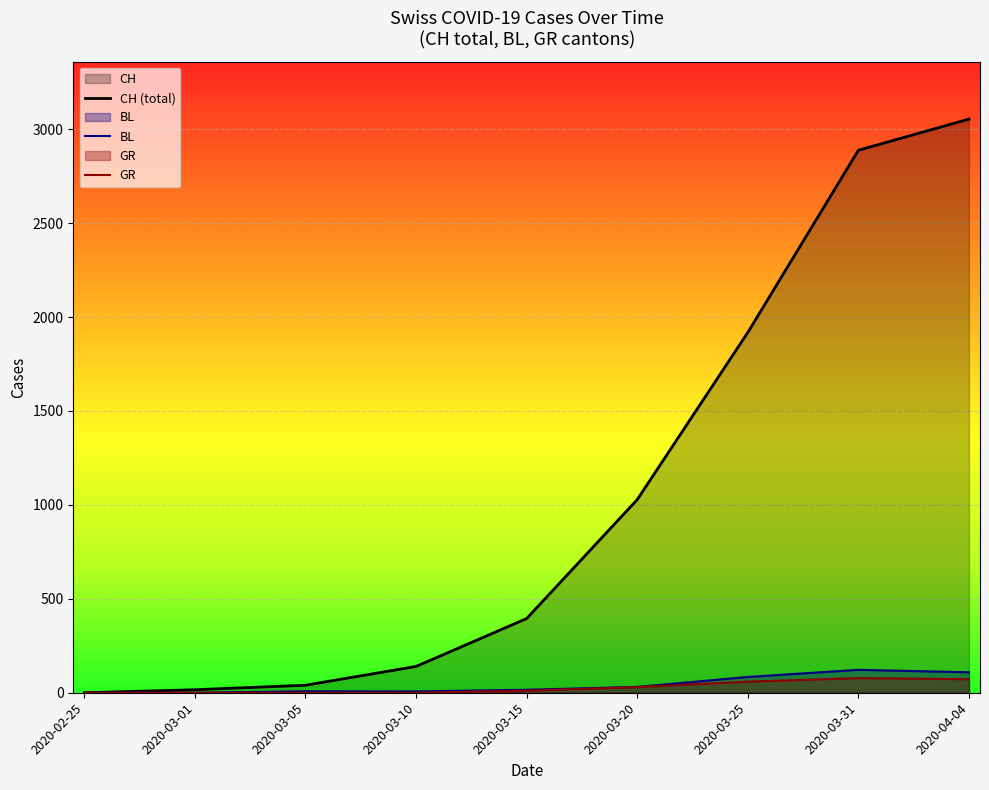

The value of CH (total) at 2020-04-04 is 3054. True or false?

True